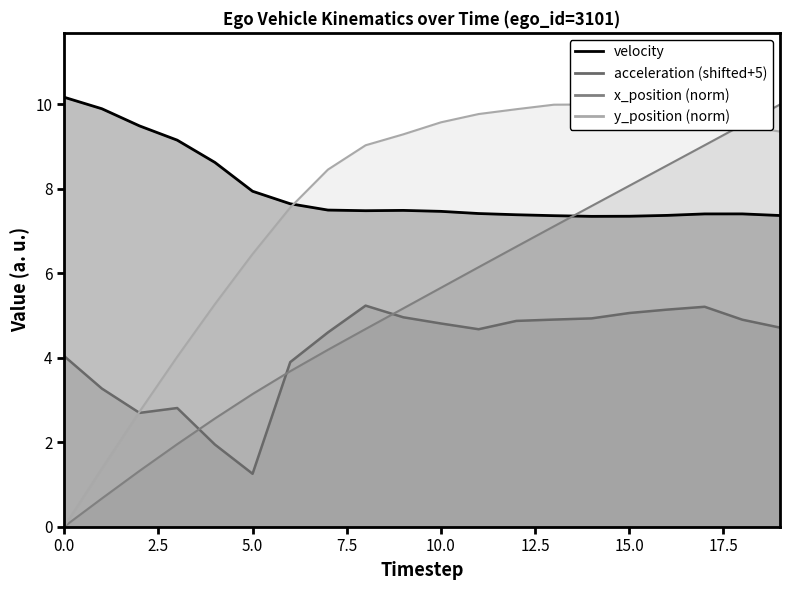

At 13, list the series in order from largest to smallest.

y_position_norm, velocity, x_position_norm, acceleration